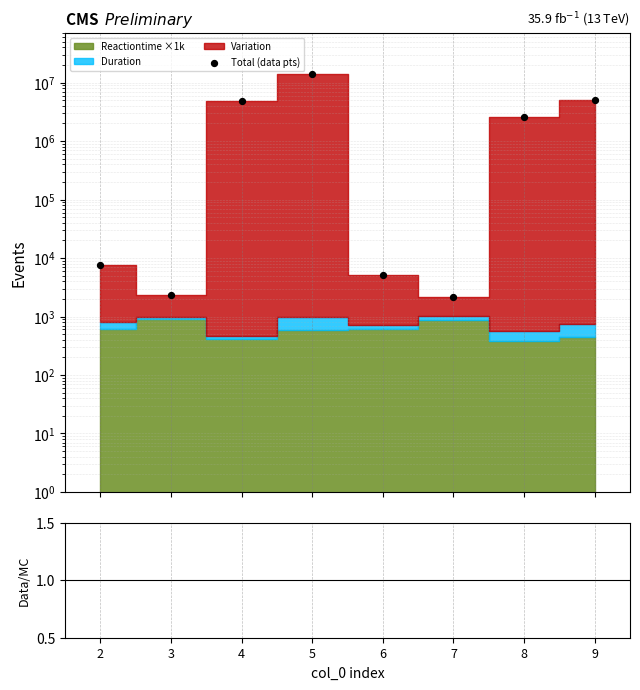

Is the value of Total (data pts) at 6 greater than the value of Data/MC at 5?

No